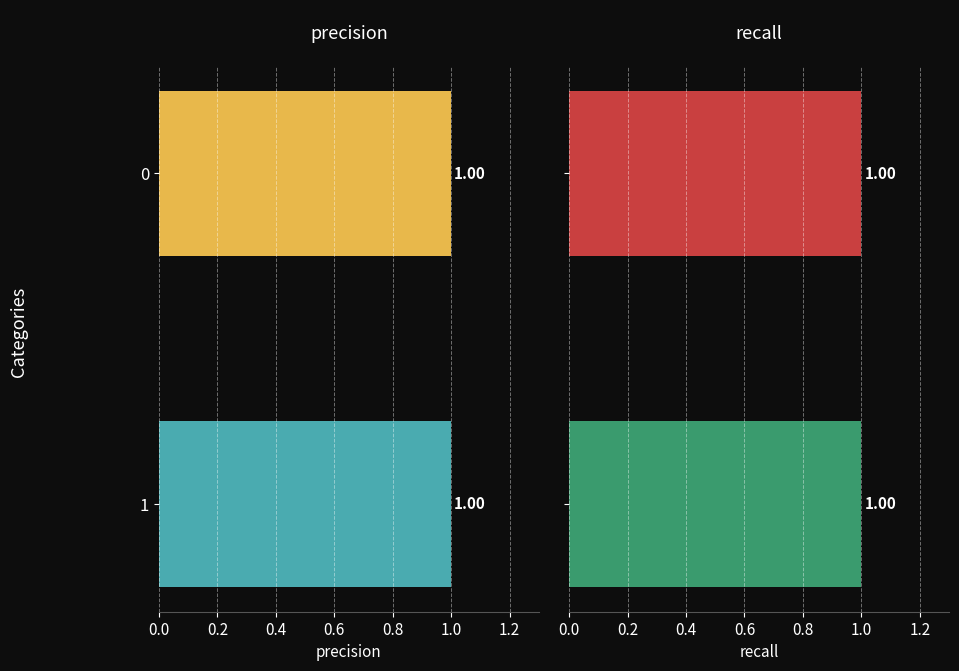

True or false: precision has a value of 1 at 1.

False